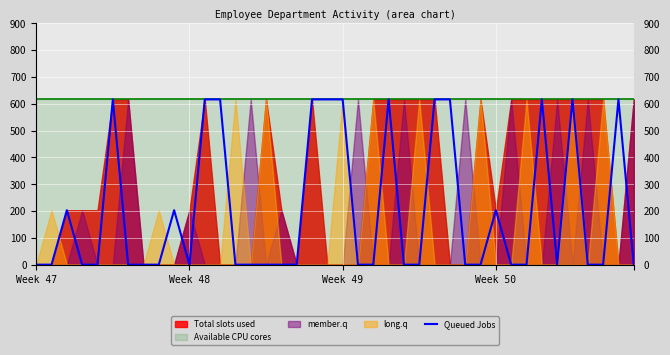

What is the highest value of the Queued Jobs series?

616